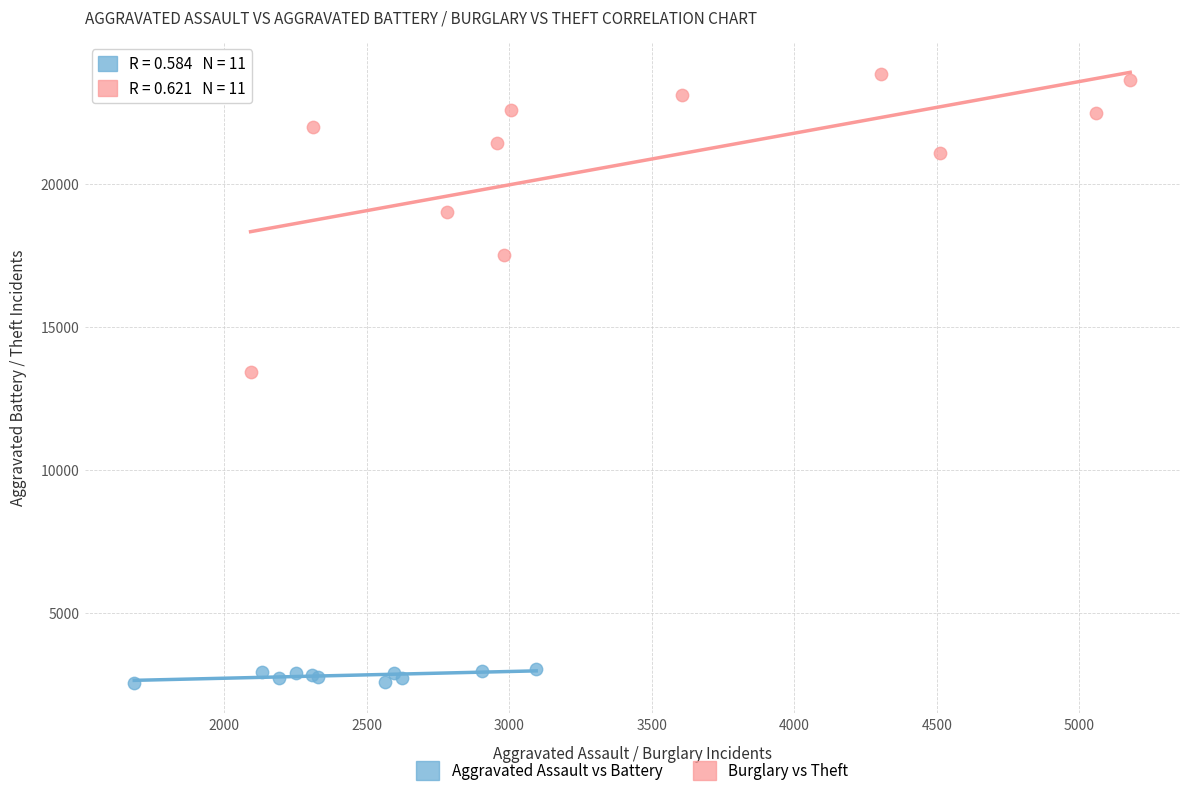

Which series contains the highest Y value?

Burglary vs Theft